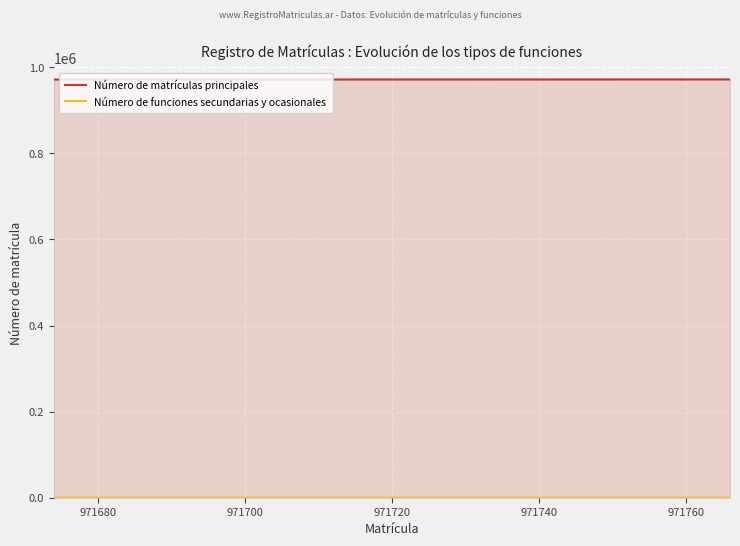

What is the sum of all Número de funciones secundarias y ocasionales values?

25